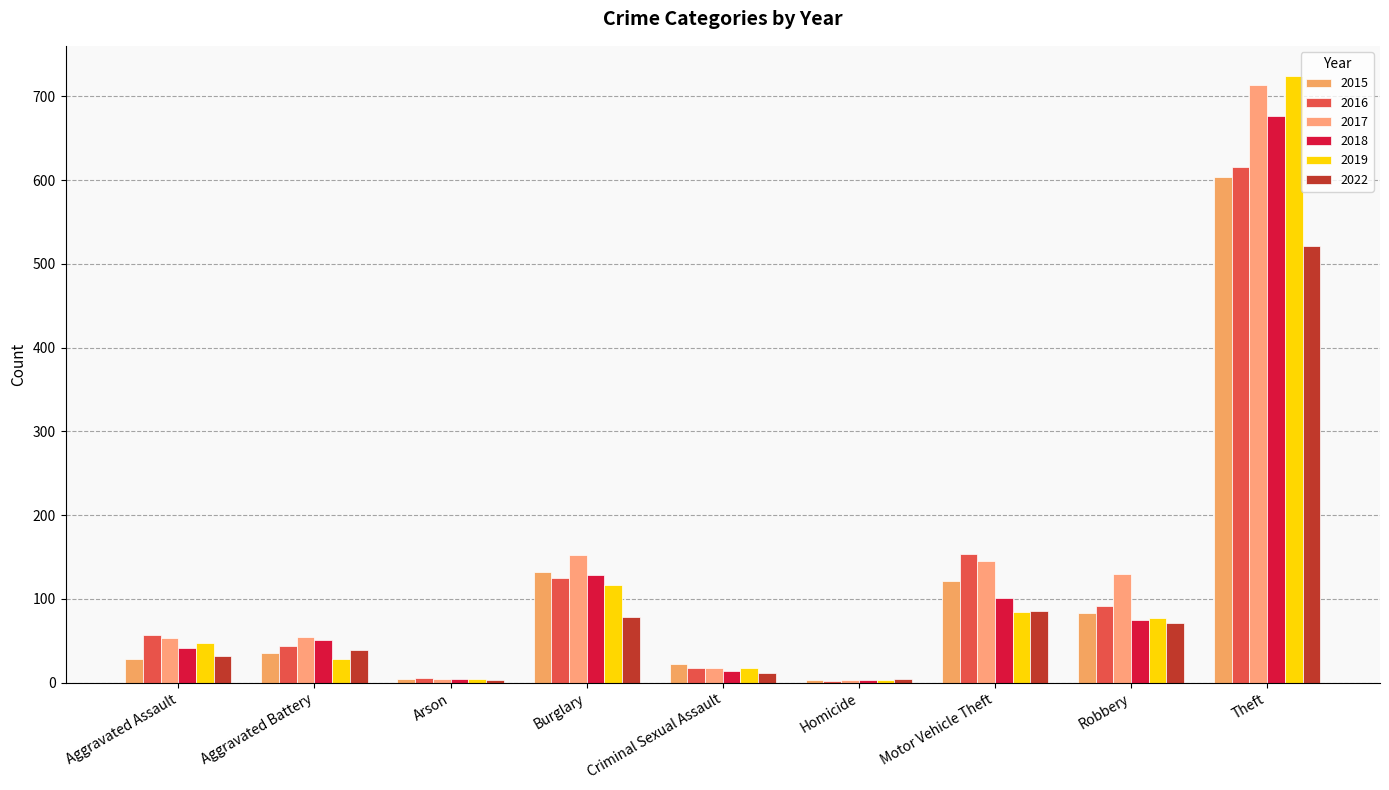

Are the bars horizontal?

No